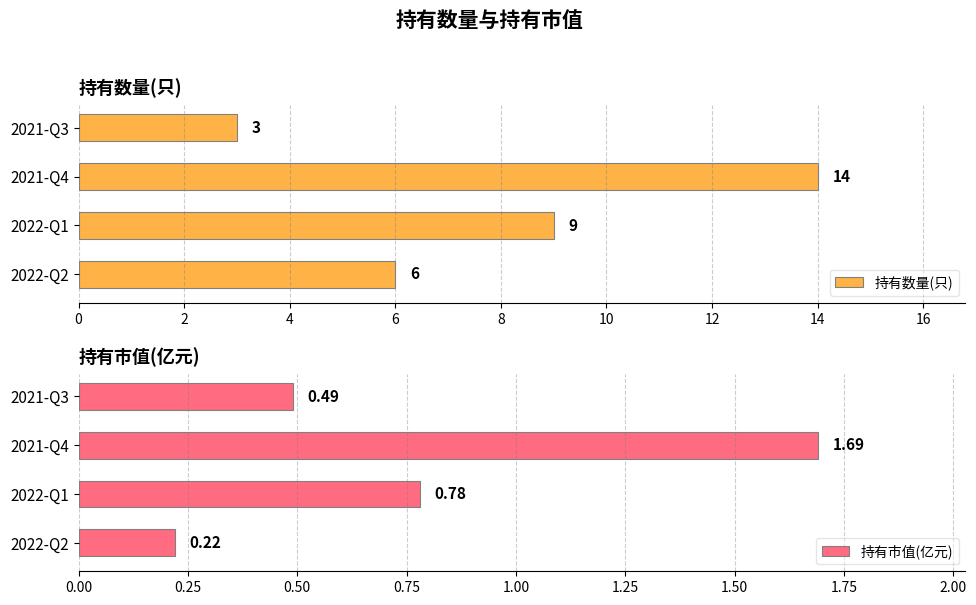

Count the 持有数量(只) values in the range 6 to 14.

3